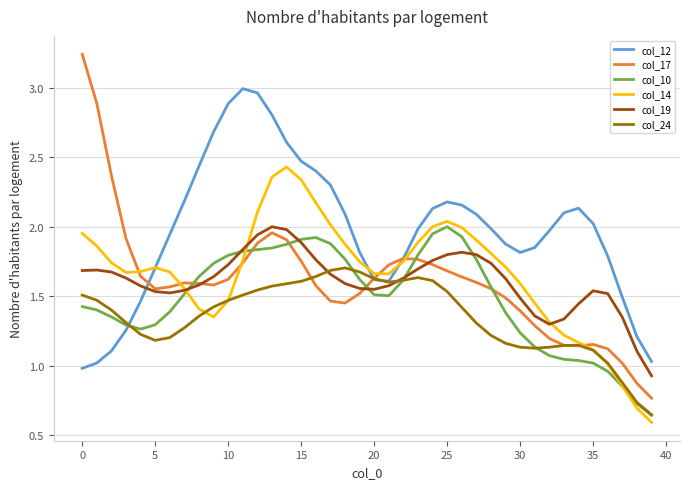

Which series has the widest spread of values?

col_17